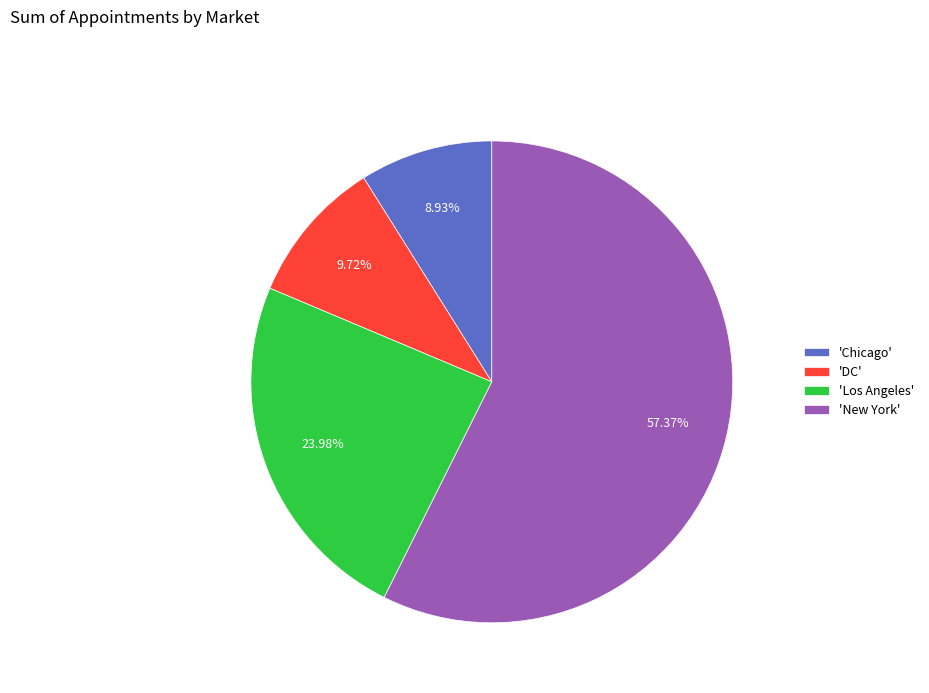

Between 'New York' and 'Chicago', which is larger?

'New York'